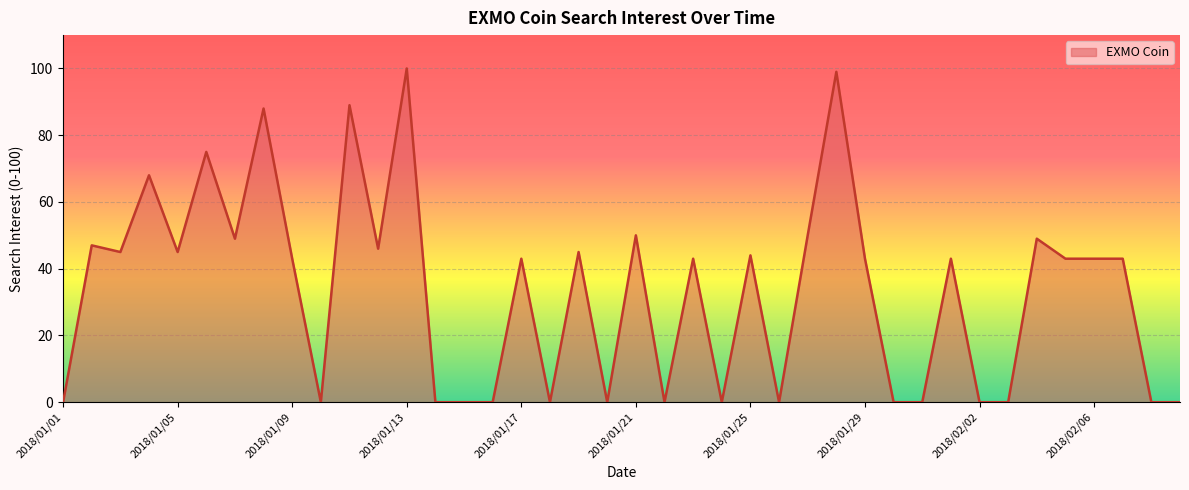

What is the difference between the maximum and minimum values?

100